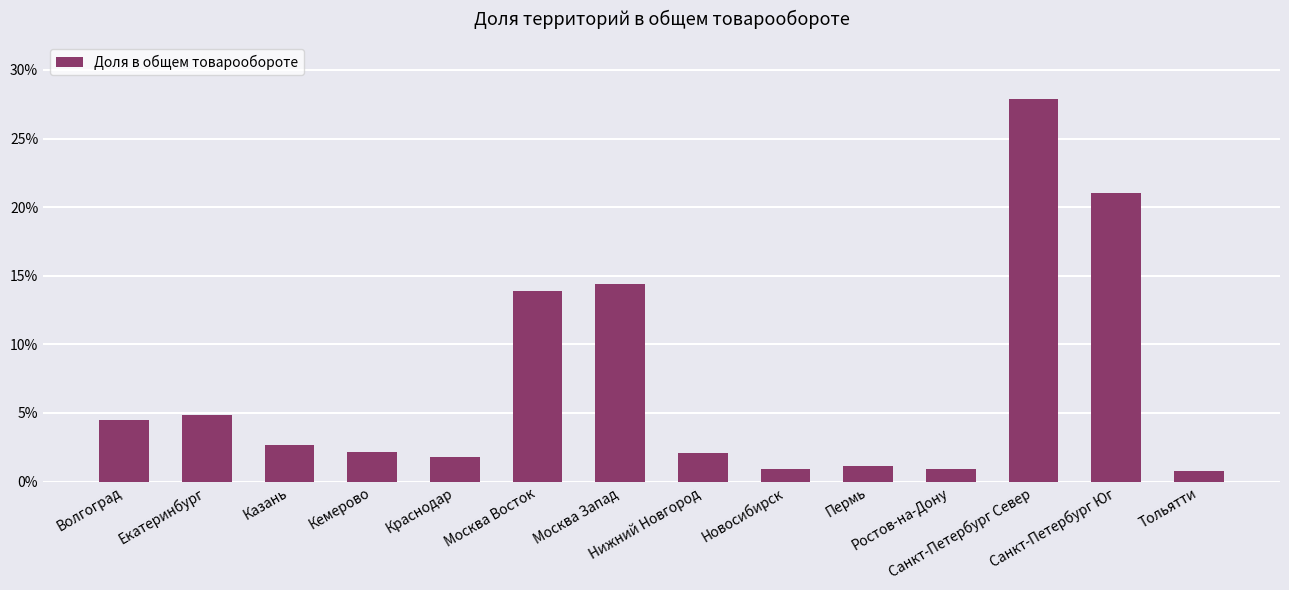

The chart shows a value of 0.2 at Санкт-Петербург Юг. True or false?

True